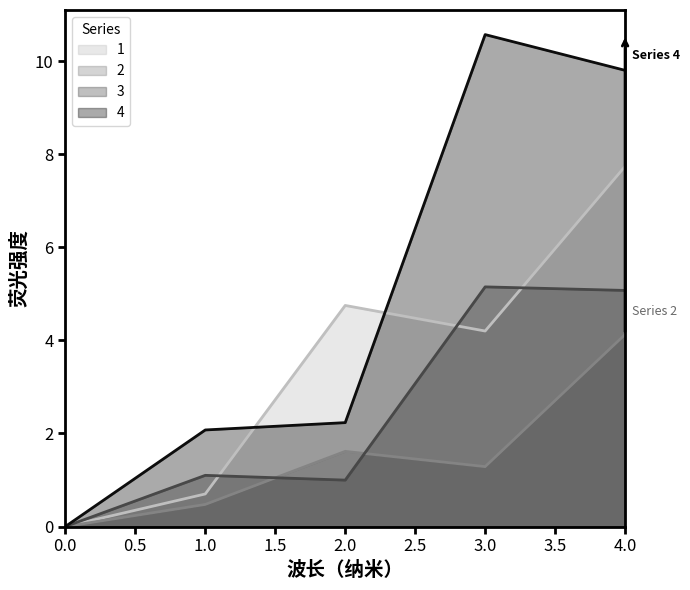

What is the difference between the second highest and second lowest values in the 4 series?

7.7